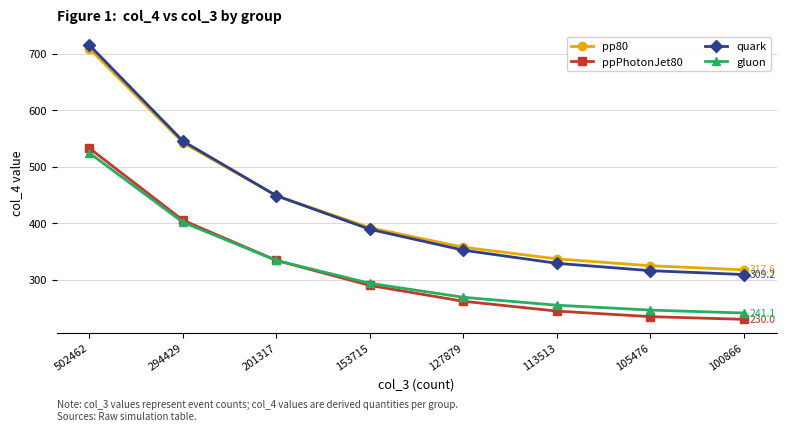

Does the chart display data point markers on the line(s)?

Yes